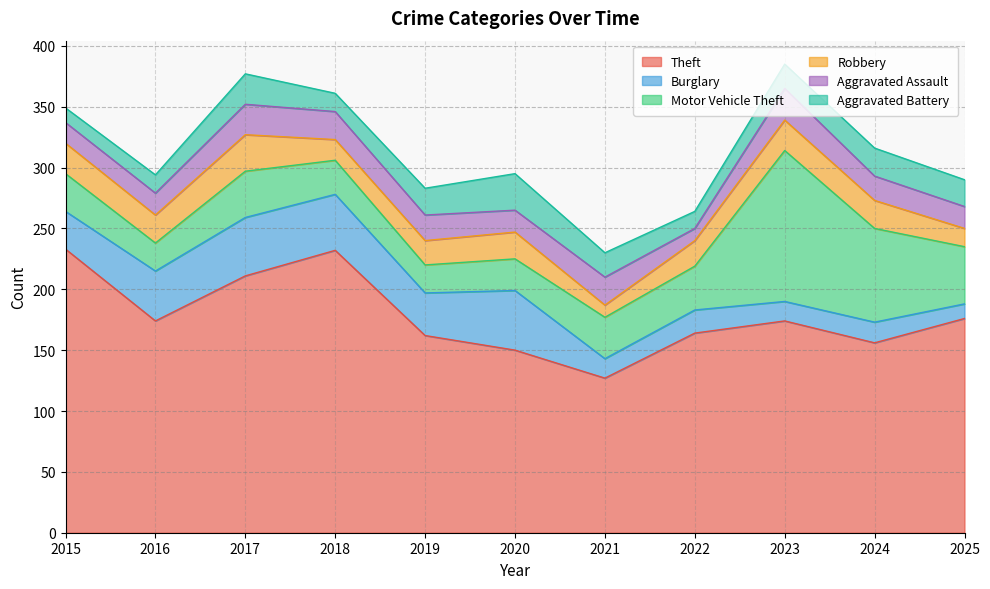

True or false: Aggravated Assault and Motor Vehicle Theft cross at least once.

False